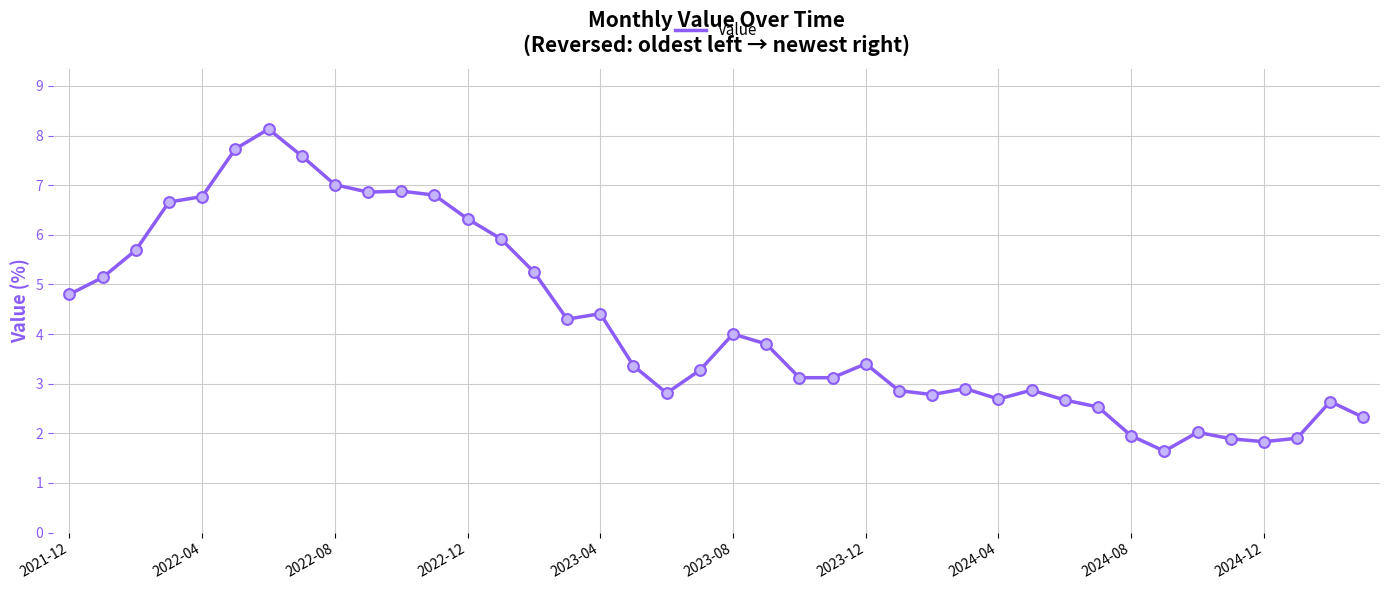

What is the minimum value shown in the chart?

1.6